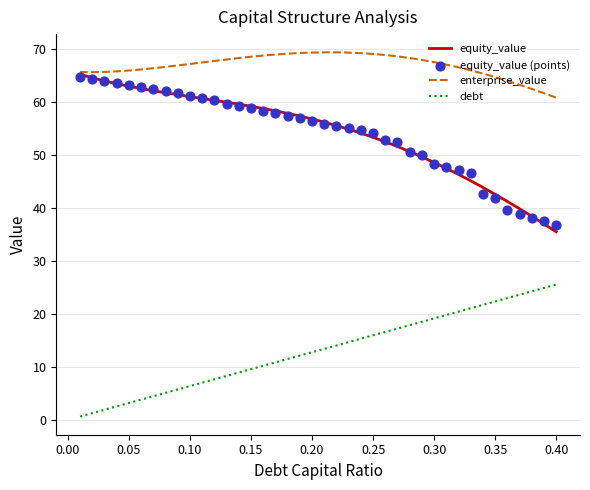

Which series has the widest spread of Y values?

equity_value